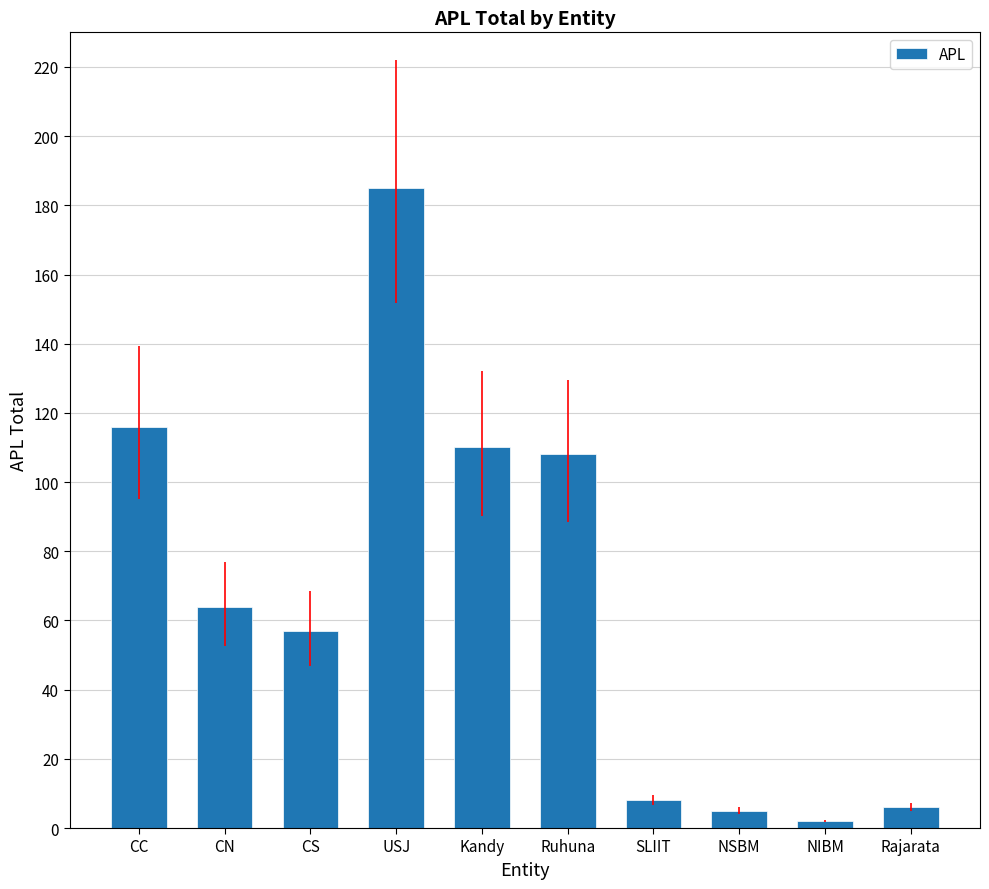

How many bars are there in total?

10